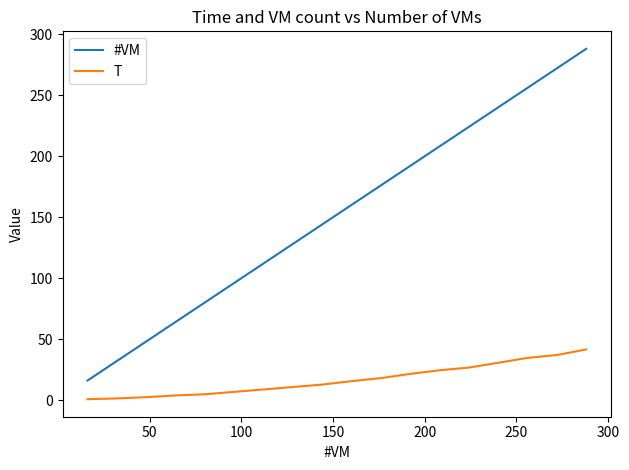

Which series has the largest total across all categories?

#VM